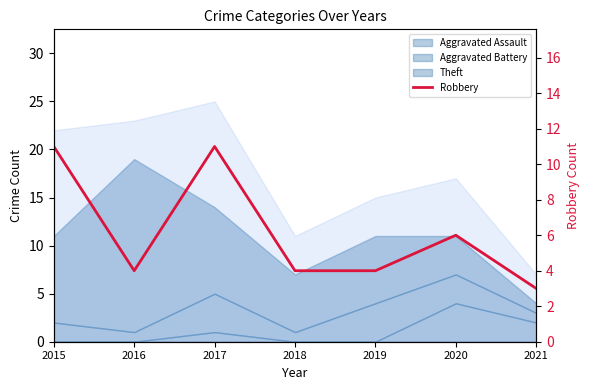

What is the change in value from 2015 to 2016?

-7